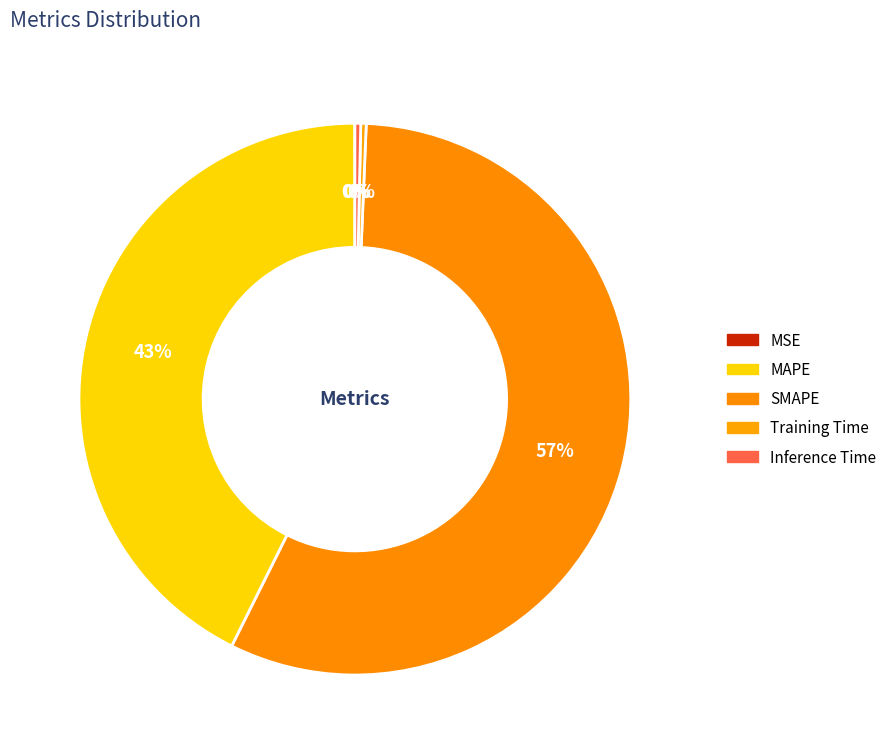

True or false: SMAPE accounts for 47% of the total.

False